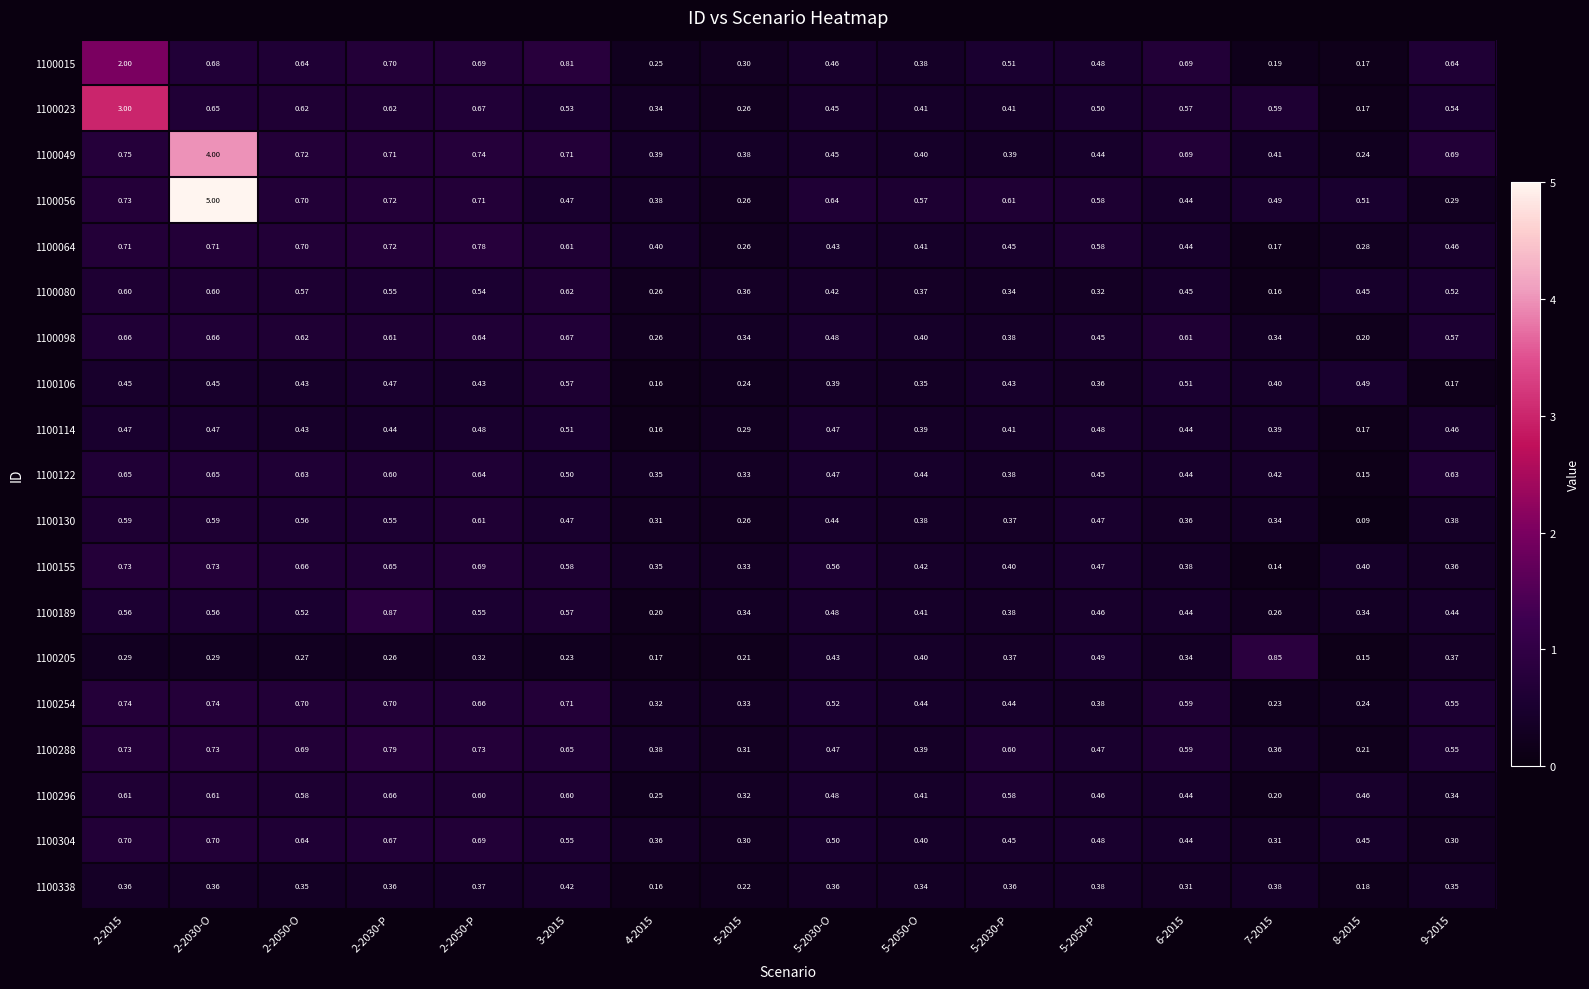

What is the spread (max minus min) of values at 8-2015?

0.4